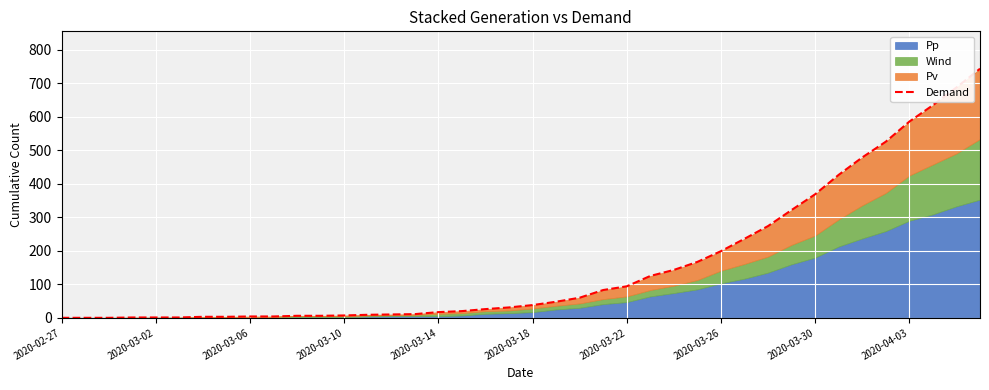

What is the change in value from 26 to 30?

+131